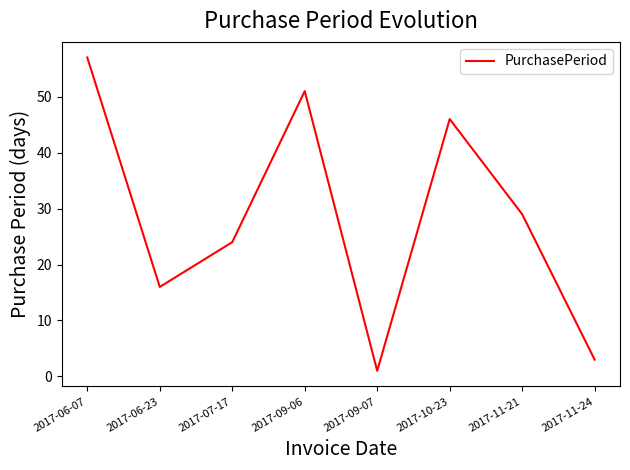

What is the minimum value shown in the chart?

1